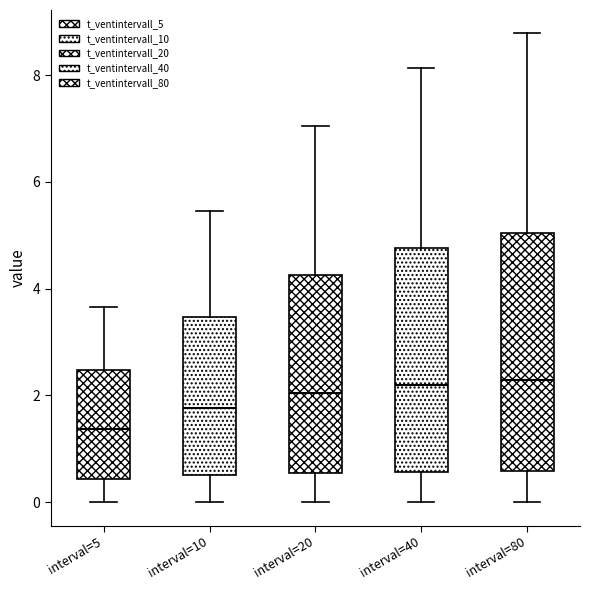

Where does the upper whisker of the box for interval=80 end on the y-axis? The values are not printed on the chart, so give them approximately, as read against the axis.

8.8